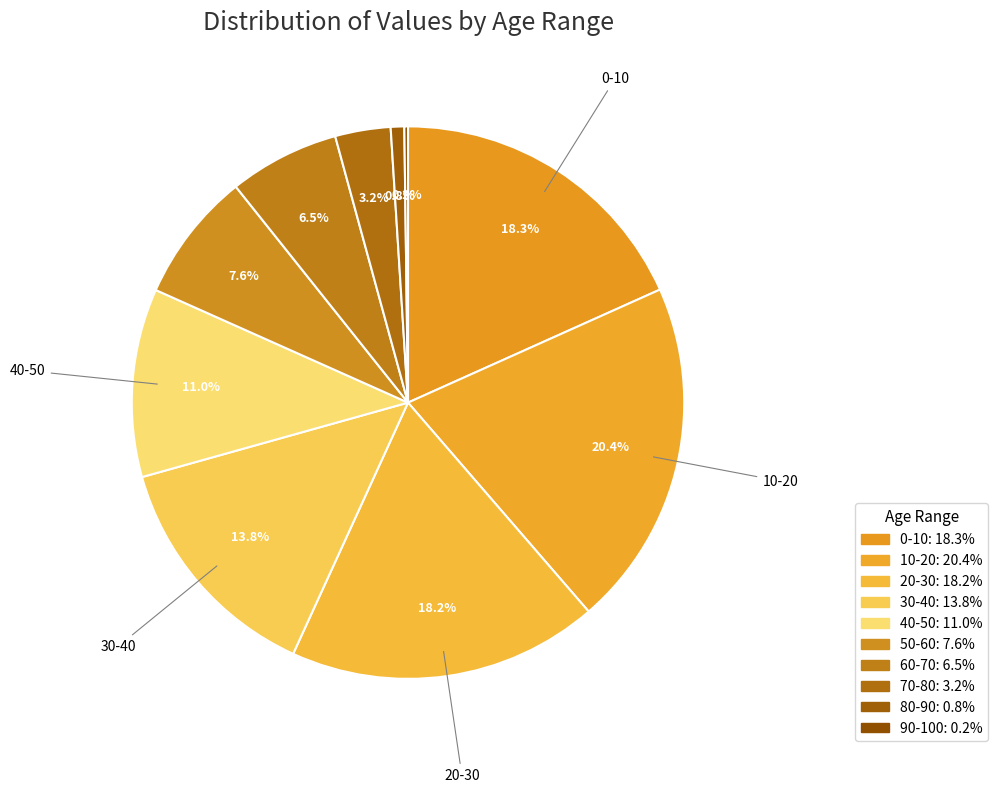

Rank the categories by value from highest to lowest.

10-20, 0-10, 20-30, 30-40, 40-50, 50-60, 60-70, 70-80, 80-90, 90-100